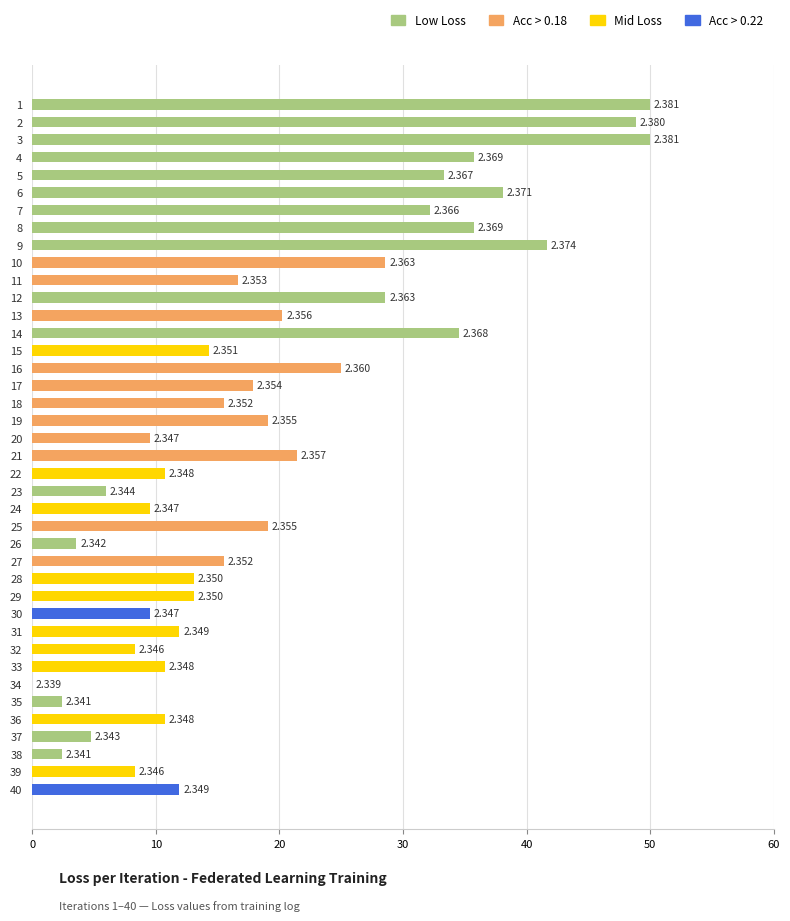

Which has a higher value, 15 or 30?

15